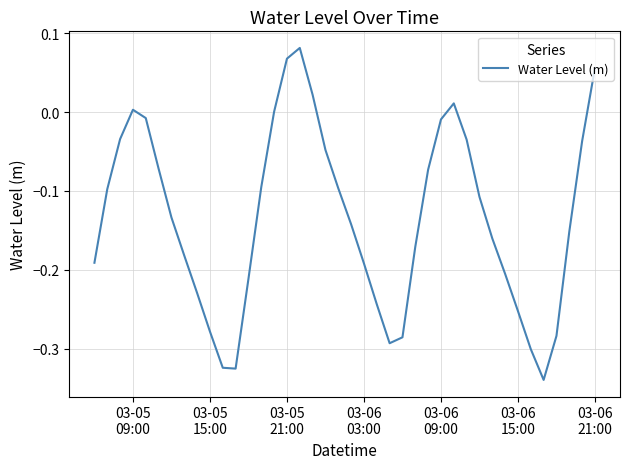

What is the difference between the maximum and minimum values?

0.4